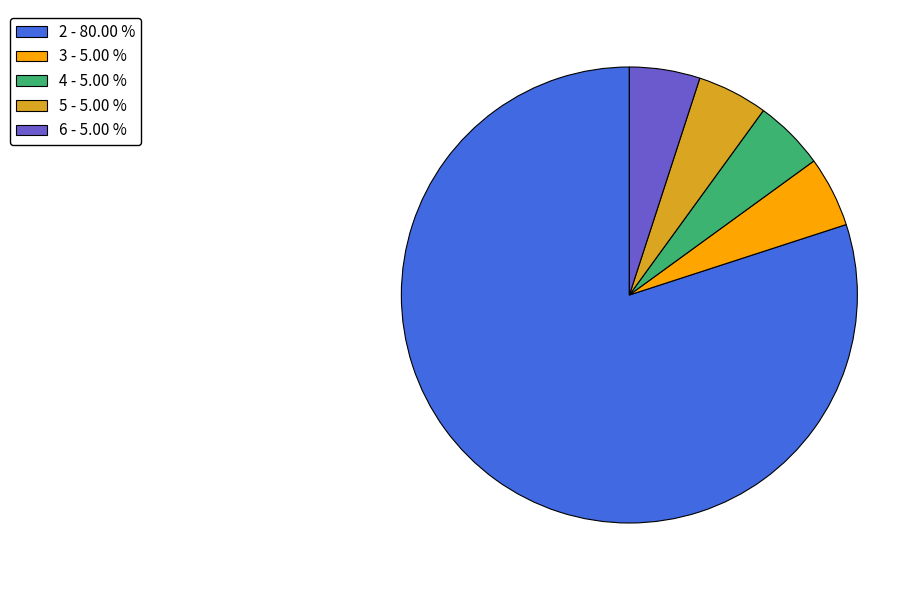

Approximately how many times larger is the value at 3 - 5.00 % compared to 4 - 5.00 %?

1.0